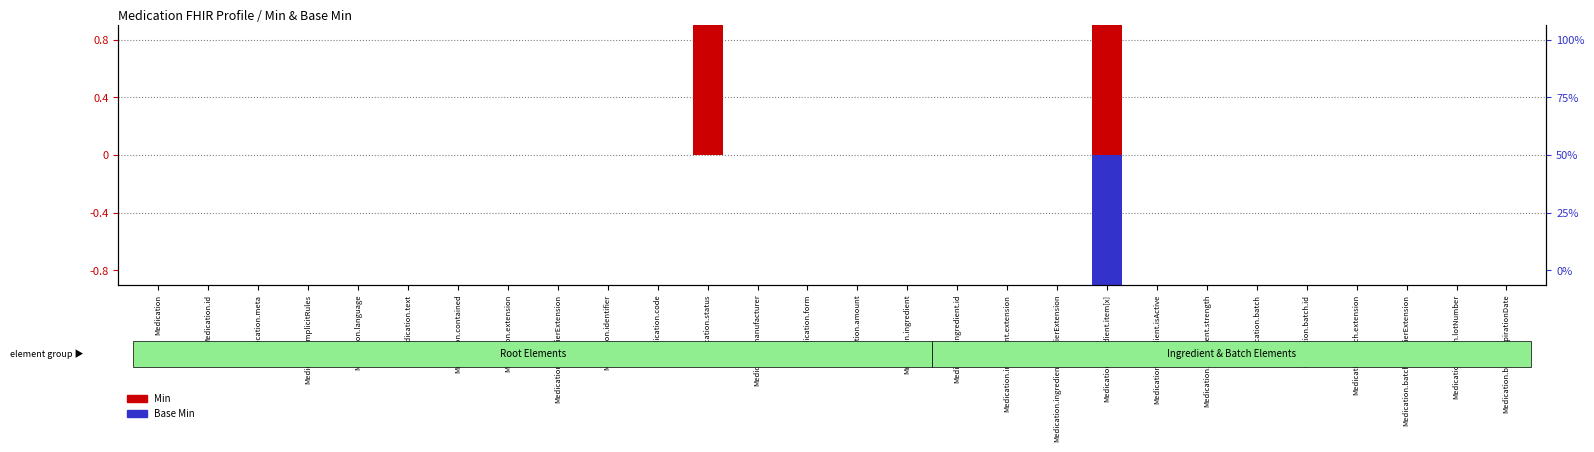

Between Medication.batch.modifierExtension and Medication.extension, which is larger?

Medication.batch.modifierExtension